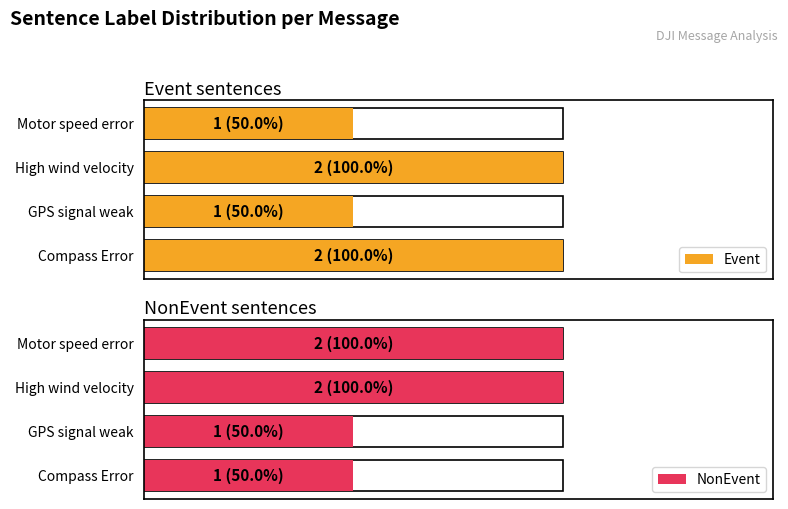

What is the difference between the second highest and second lowest values in the NonEvent series?

1